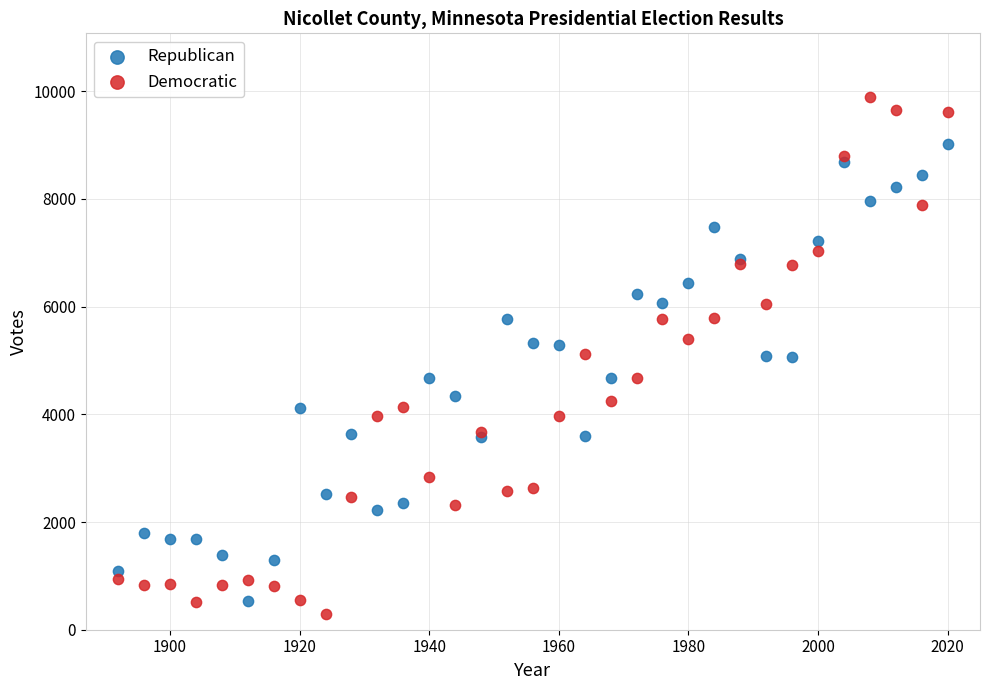

What is the X range (max minus min) for the scatter plot?

128